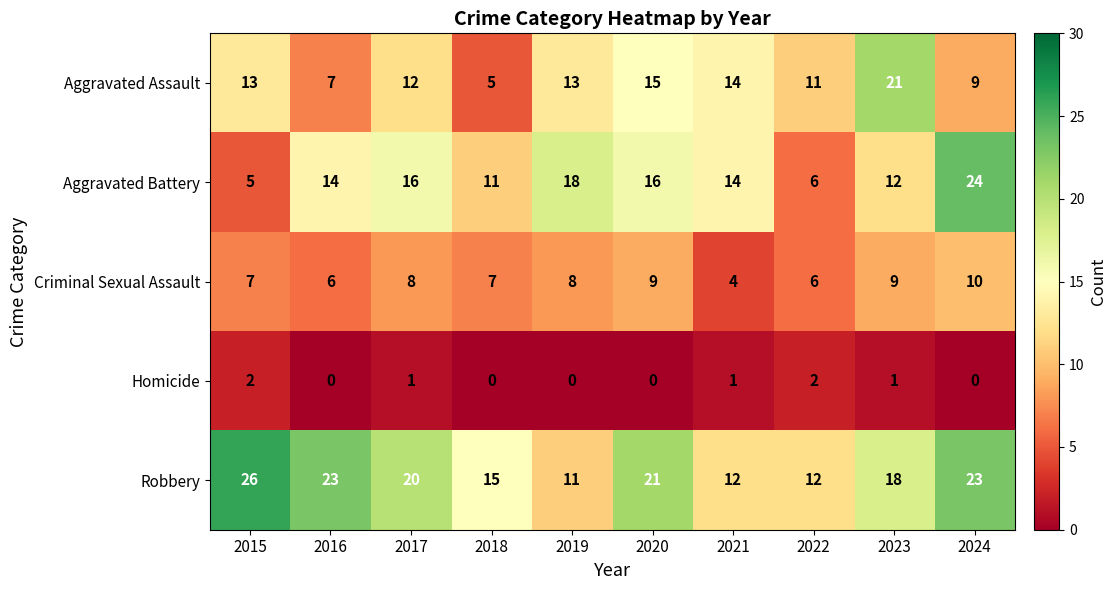

The Aggravated Assault series shows 13 at 2019. True or false?

True